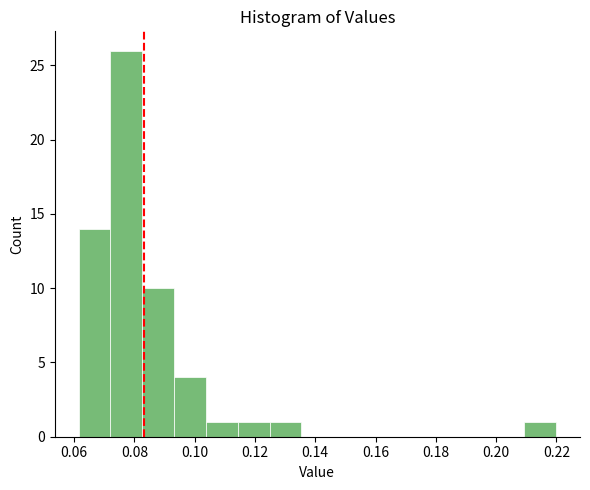

Reading left to right, transcribe this chart: for each bar, give the range it covers on the x-axis and its height. Neither the bar edges nor the heights are printed on the chart, so give them approximately, as read against the axes.

0.062 to 0.072: 14
0.072 to 0.082: 26
0.082 to 0.094: 10
0.094 to 0.104: 4
0.104 to 0.114: 1
0.114 to 0.124: 1
0.124 to 0.136: 1
0.136 to 0.146: 0
0.146 to 0.156: 0
0.156 to 0.168: 0
0.168 to 0.178: 0
0.178 to 0.188: 0
0.188 to 0.198: 0
0.198 to 0.210: 0
0.210 to 0.220: 1